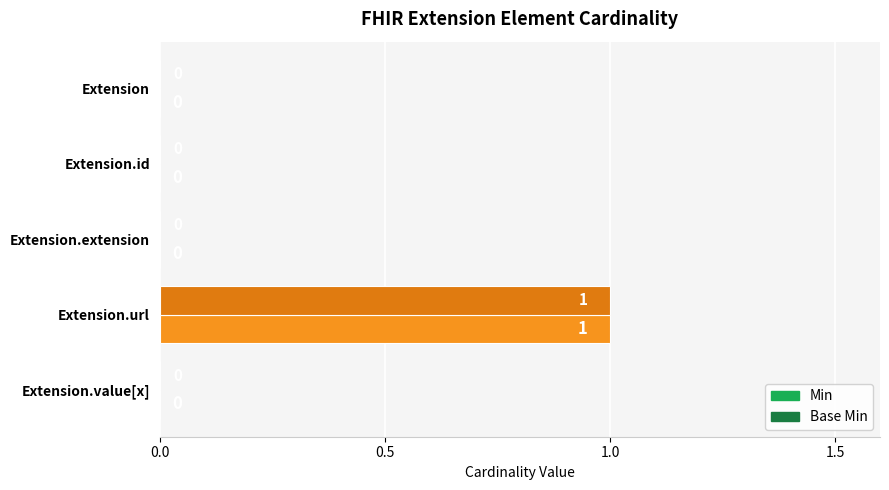

At which category is the sum across all series the highest?

Extension.url